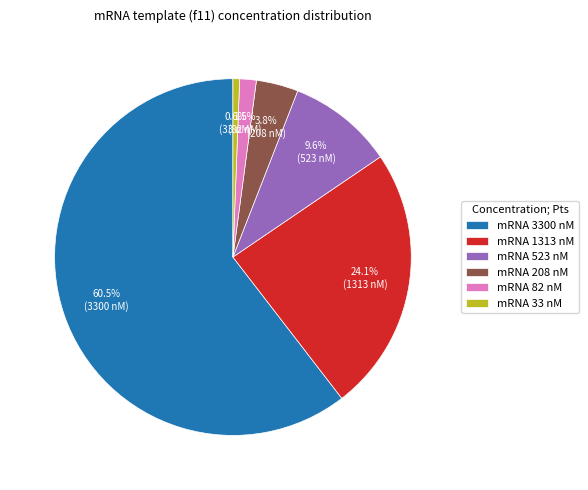

What percentage is NOT represented by mRNA 208 nM?

96.2%